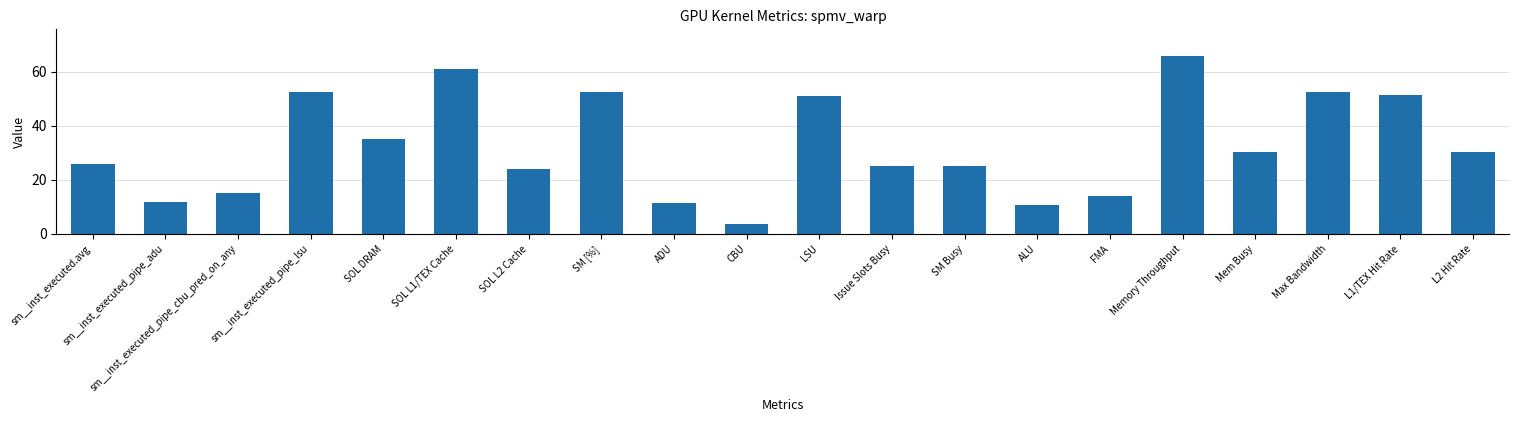

Count the number of categories in the chart.

20